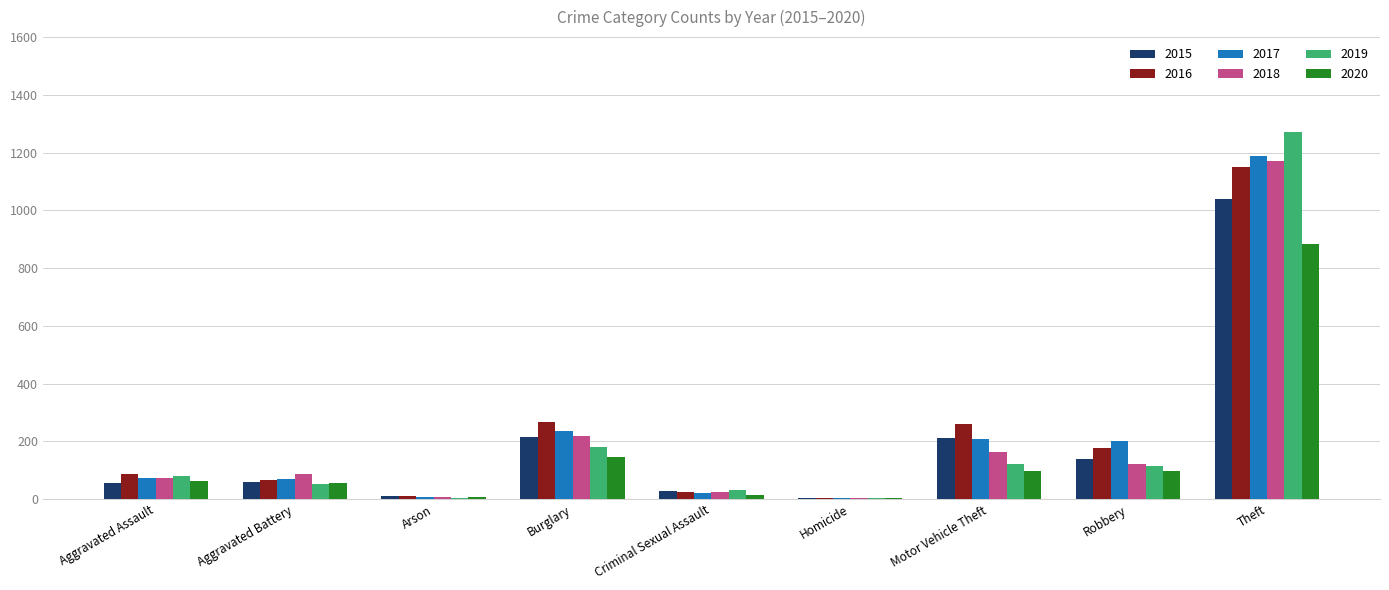

What is the maximum value shown in the chart?

1272